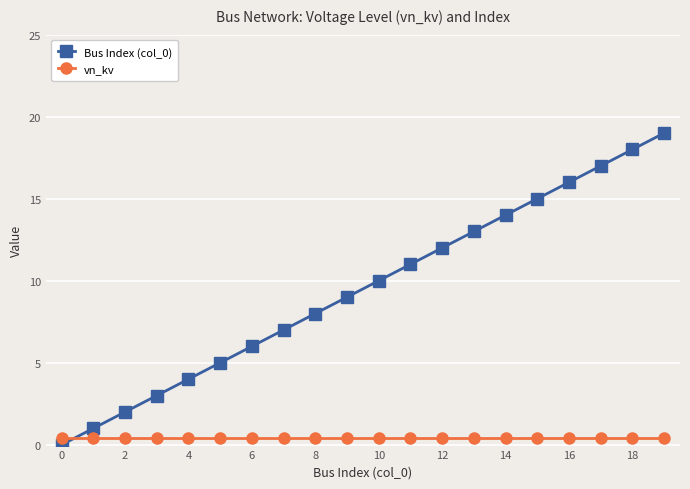

Which series has the widest spread of values?

Bus Index (col_0)